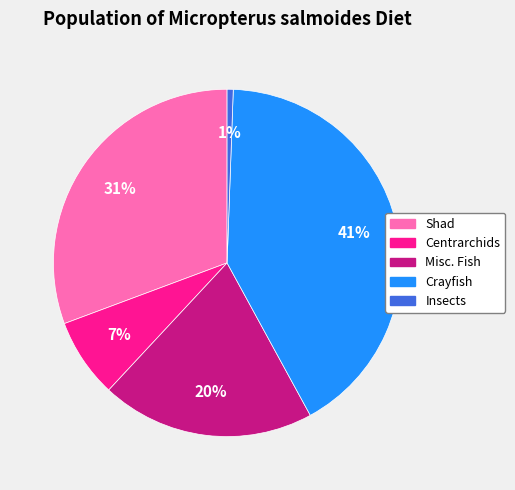

Do Shad and Misc. Fish together represent more than half of the pie?

Yes